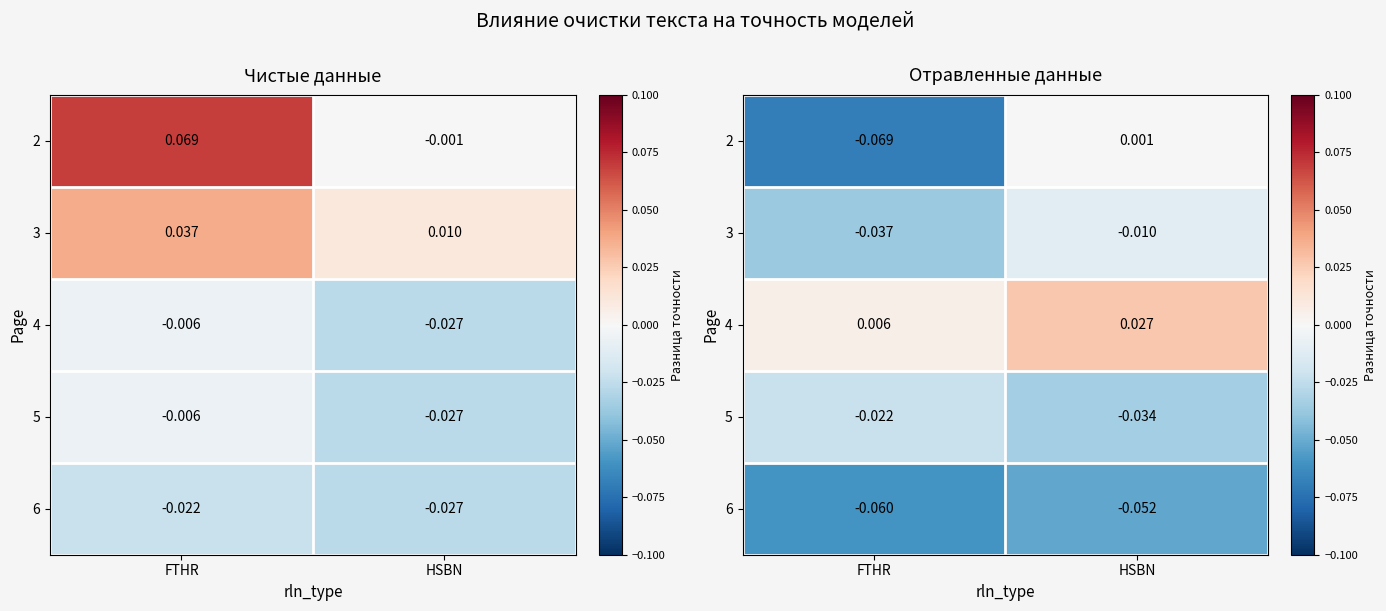

The value of 5 at FTHR is -0.0. True or false?

True